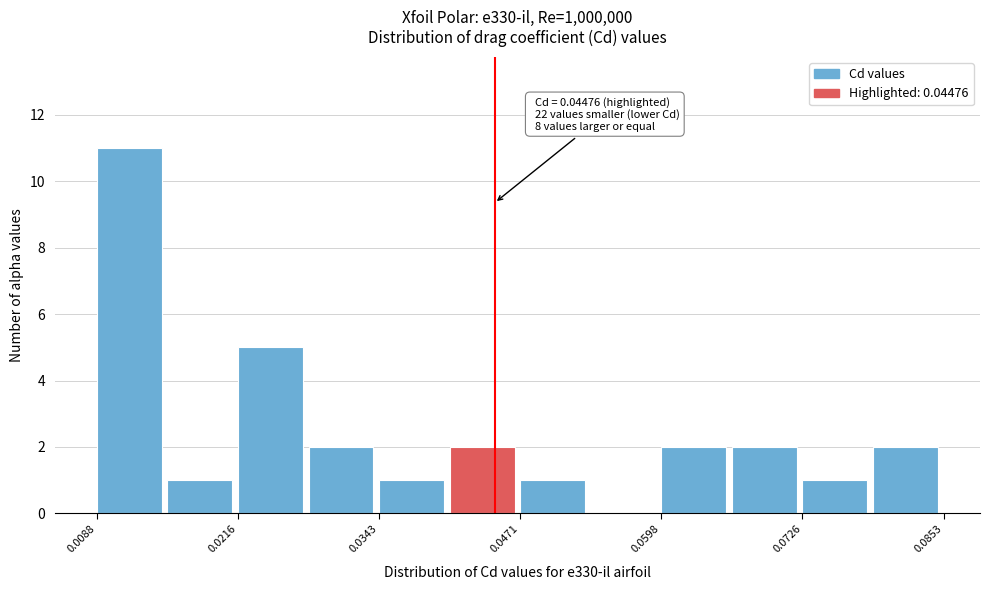

Read against the x-axis, roughly where is the centre of the tallest bar?

0.012